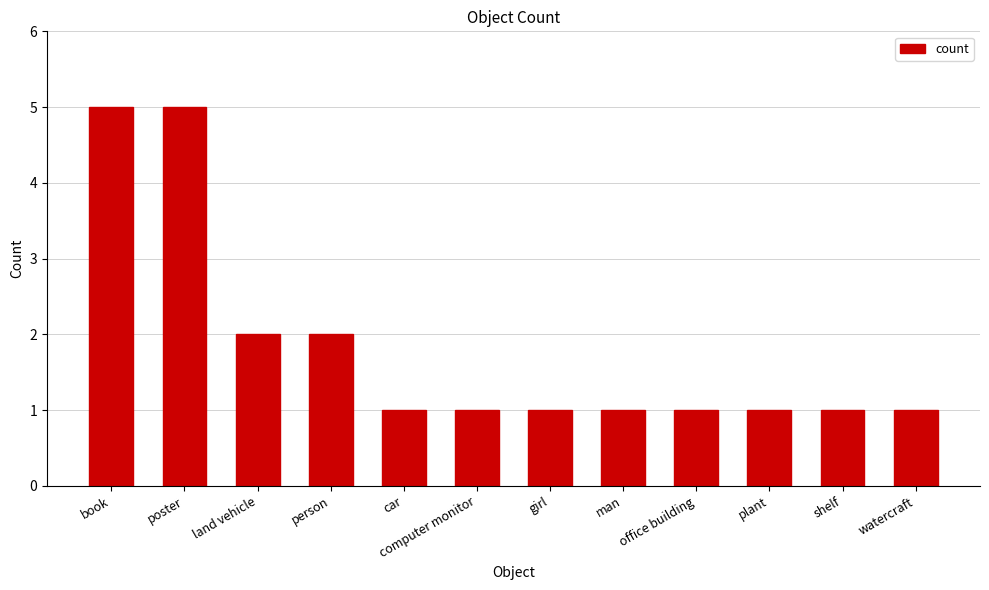

Reading right to left, what are all the values shown in this chart?

watercraft=1	shelf=1	plant=1	office building=1	man=1	girl=1	computer monitor=1	car=1	person=2	land vehicle=2	poster=5	book=5